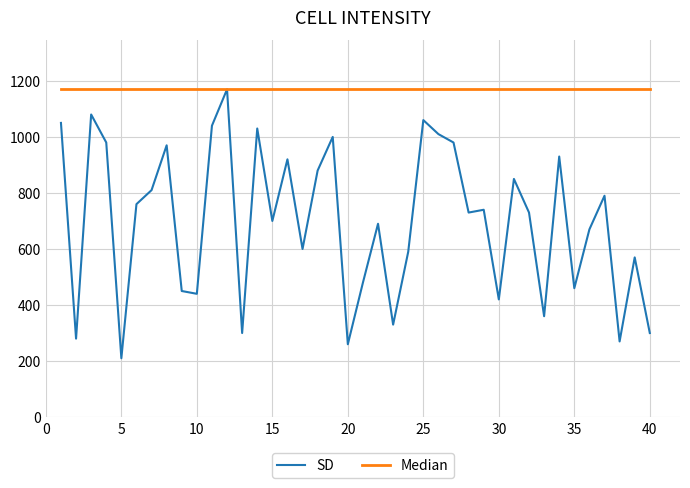

What is the smallest value displayed?

210